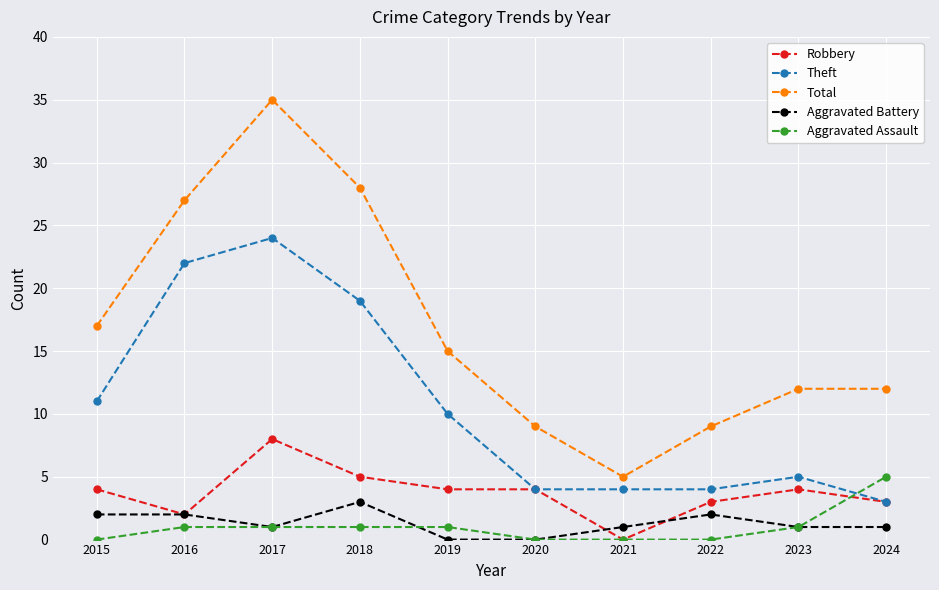

True or false: Aggravated Assault and Total cross at least once.

False